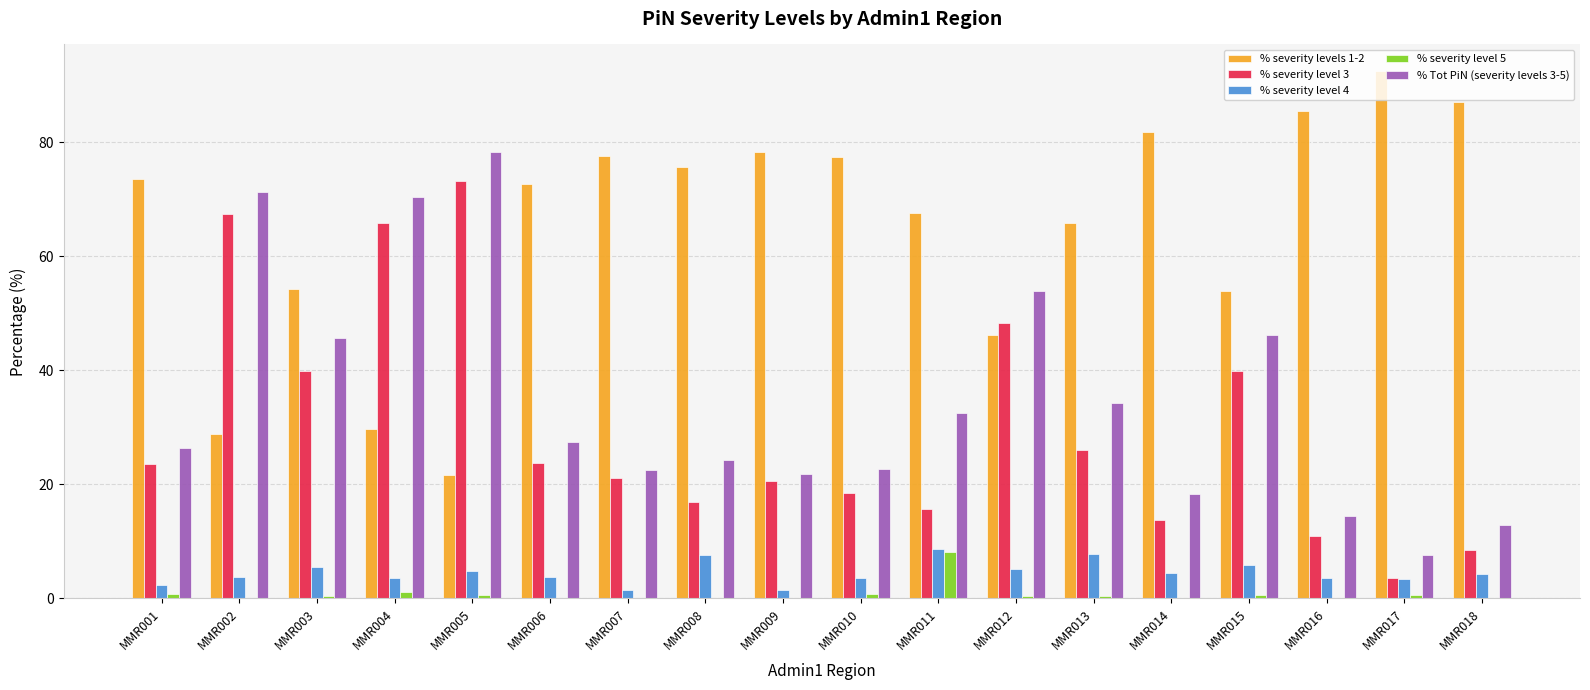

Is the value of % severity level 3 at MMR008 greater than the value of % severity levels 1-2 at MMR008?

No